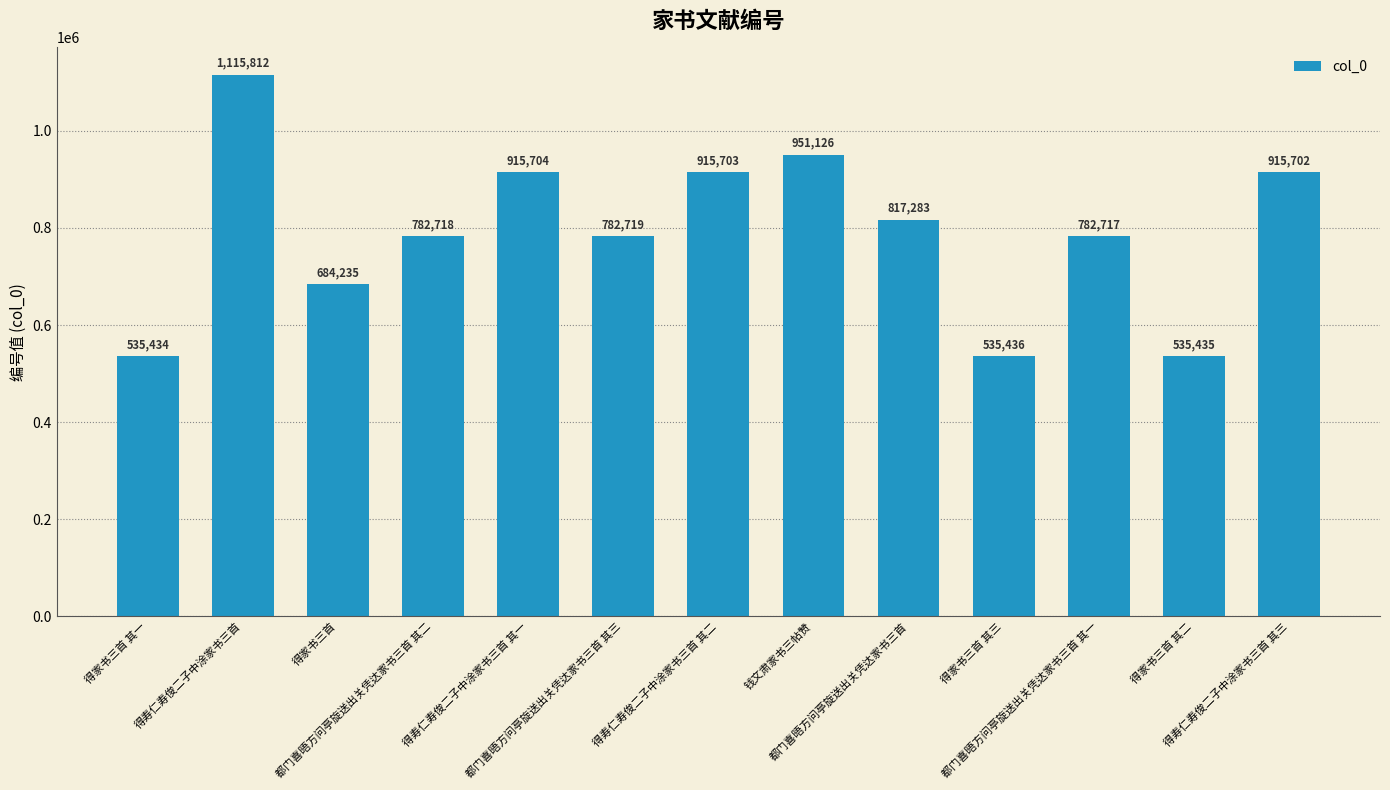

Reading right to left, what are all the values shown in this chart?

得寿仁寿俊二子中涂家书三首 其三=915702	得家书三首 其二=535435	都门喜晤方问亭旋送出关凭达家书三首 其一=782717	得家书三首 其三=535436	都门喜晤方问亭旋送出关凭达家书三首=817283	钱文肃家书三帖赞=951126	得寿仁寿俊二子中涂家书三首 其二=915703	都门喜晤方问亭旋送出关凭达家书三首 其三=782719	得寿仁寿俊二子中涂家书三首 其一=915704	都门喜晤方问亭旋送出关凭达家书三首 其二=782718	得家书三首=684235	得寿仁寿俊二子中涂家书三首=1115812	得家书三首 其一=535434